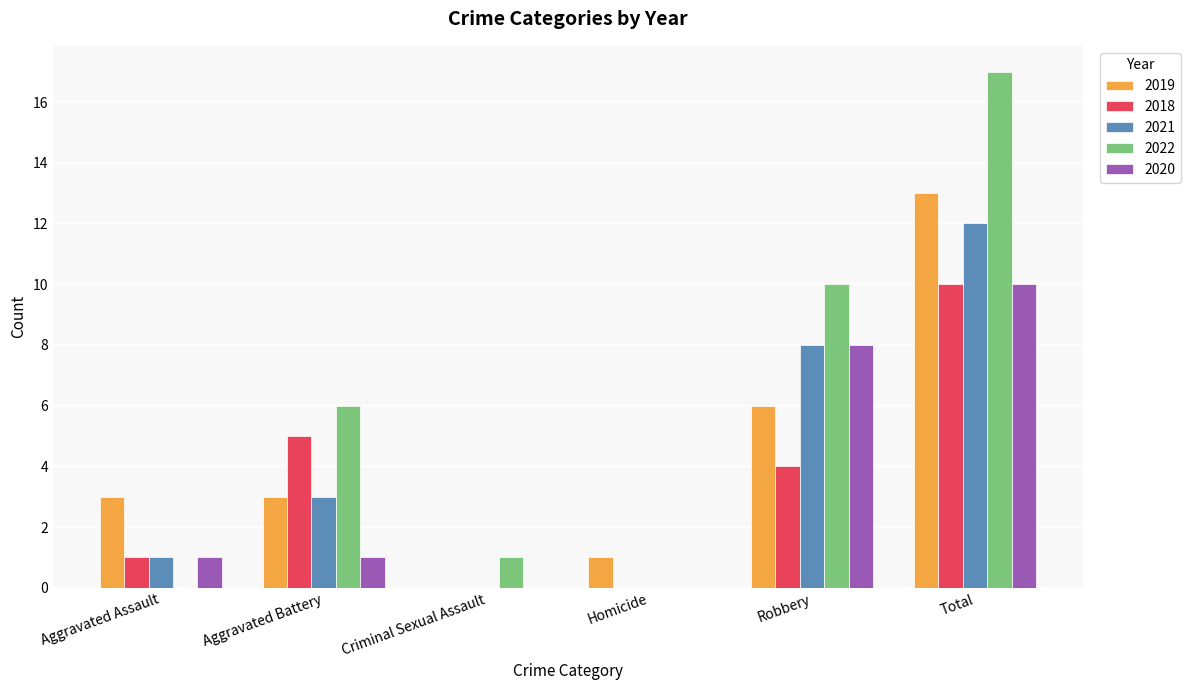

Reading right to left, transcribe all the data shown in this chart.

2019: 13	6	1	0	3	3
2018: 10	4	0	0	5	1
2021: 12	8	0	0	3	1
2022: 17	10	0	1	6	0
2020: 10	8	0	0	1	1